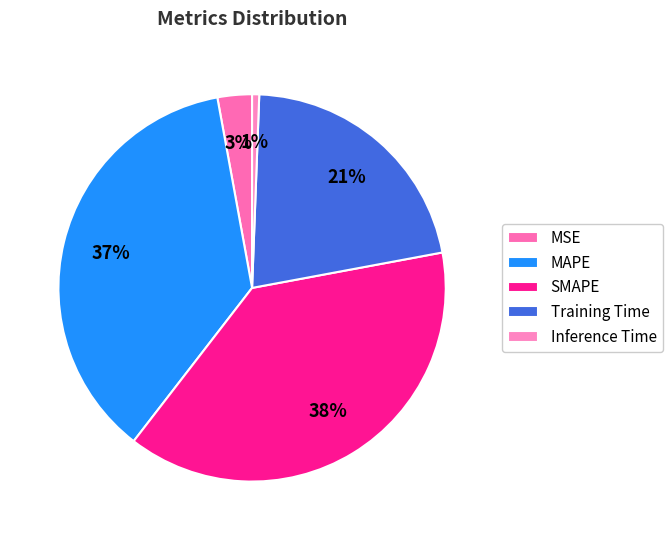

How many segments does this pie chart have?

5